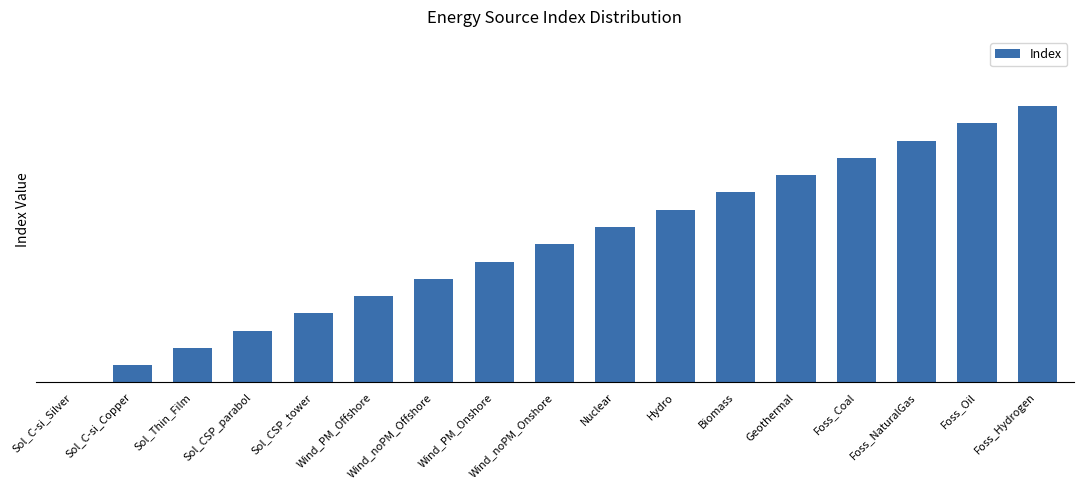

What is the change in value from Sol_CSP_parabol to Wind_noPM_Onshore?

+5